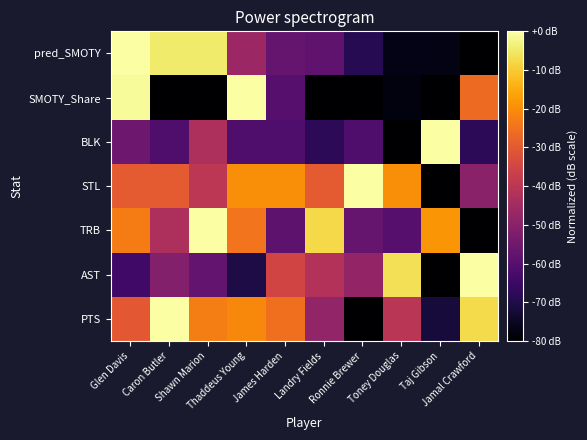

Which label corresponds to the smallest value in the chart?

Ronnie Brewer